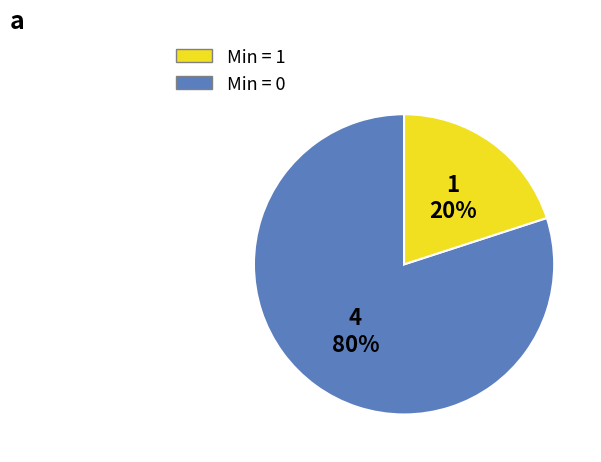

How many segments does this pie chart have?

2